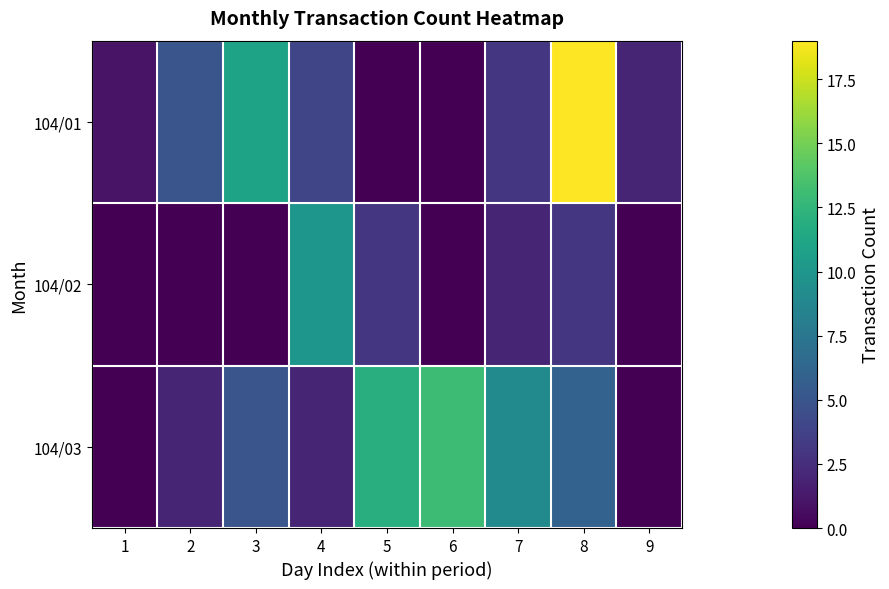

At which category is the sum across all series the highest?

8